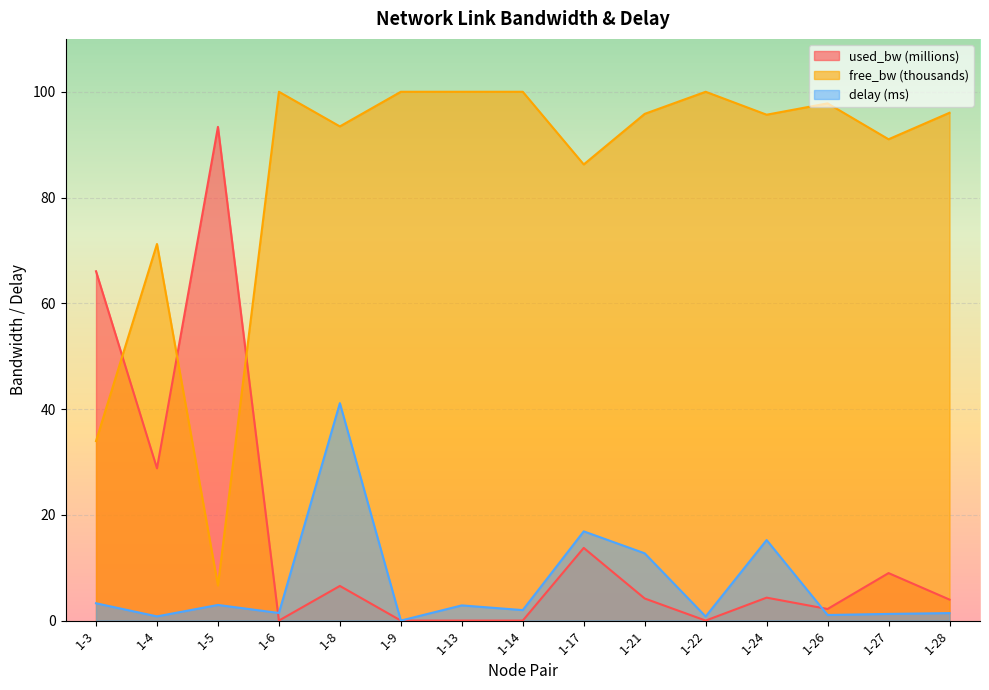

What is the difference between the used_bw values at 1-28 and 1-22?

4.0